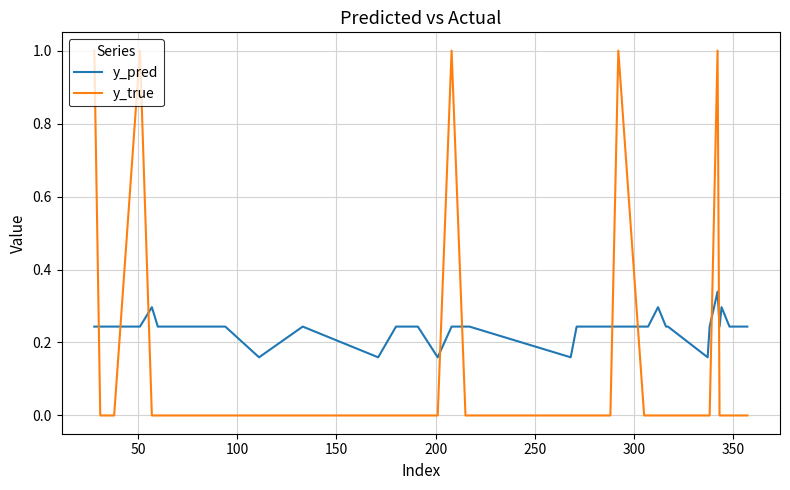

List the series in order of their overall mean, highest first.

y_pred, y_true